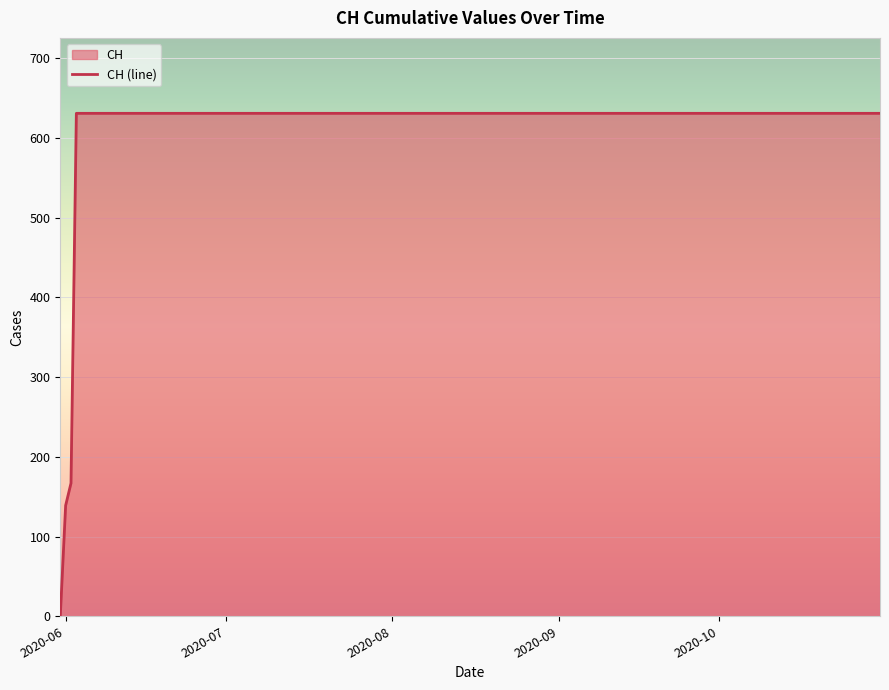

What is the value of the 11th point from the left?

631